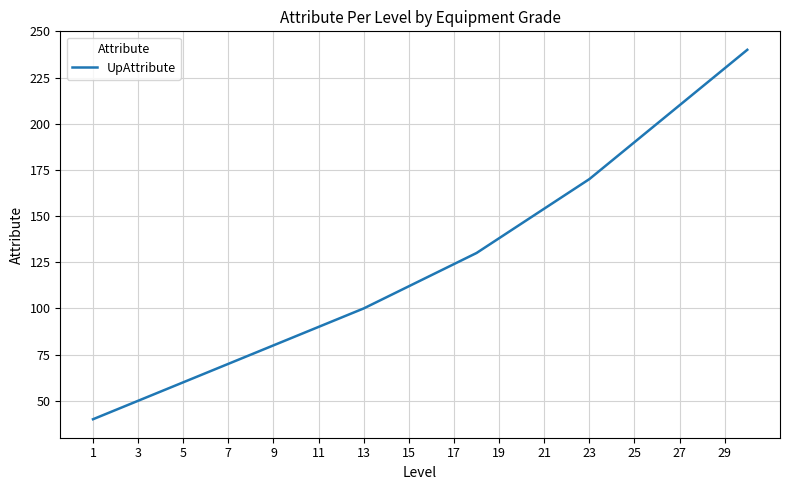

True or false: there are more than 2 points higher than both neighbors.

False